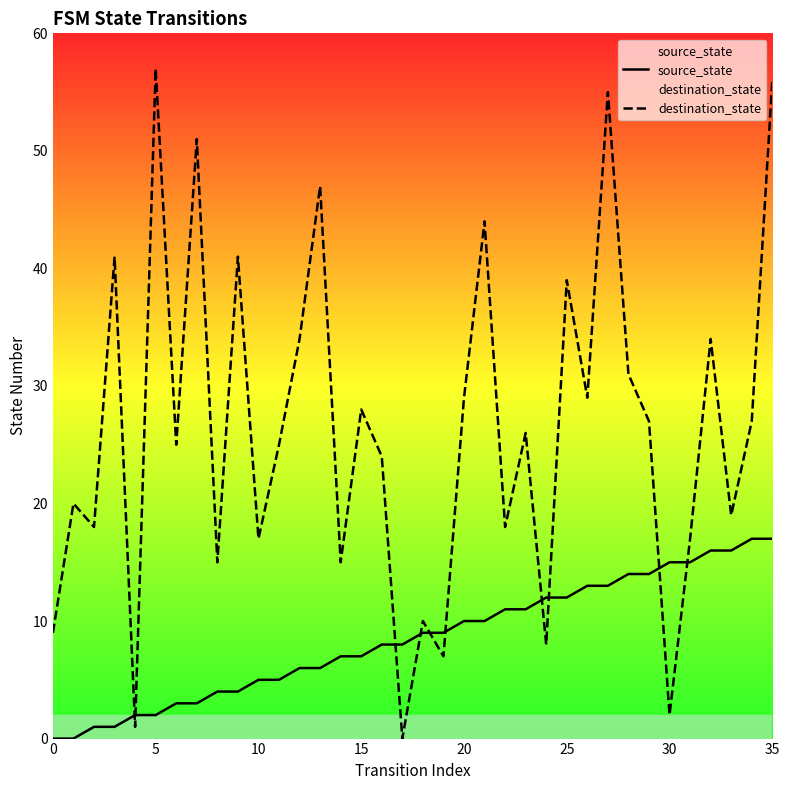

What are all the series names shown in the legend?

source_state, destination_state